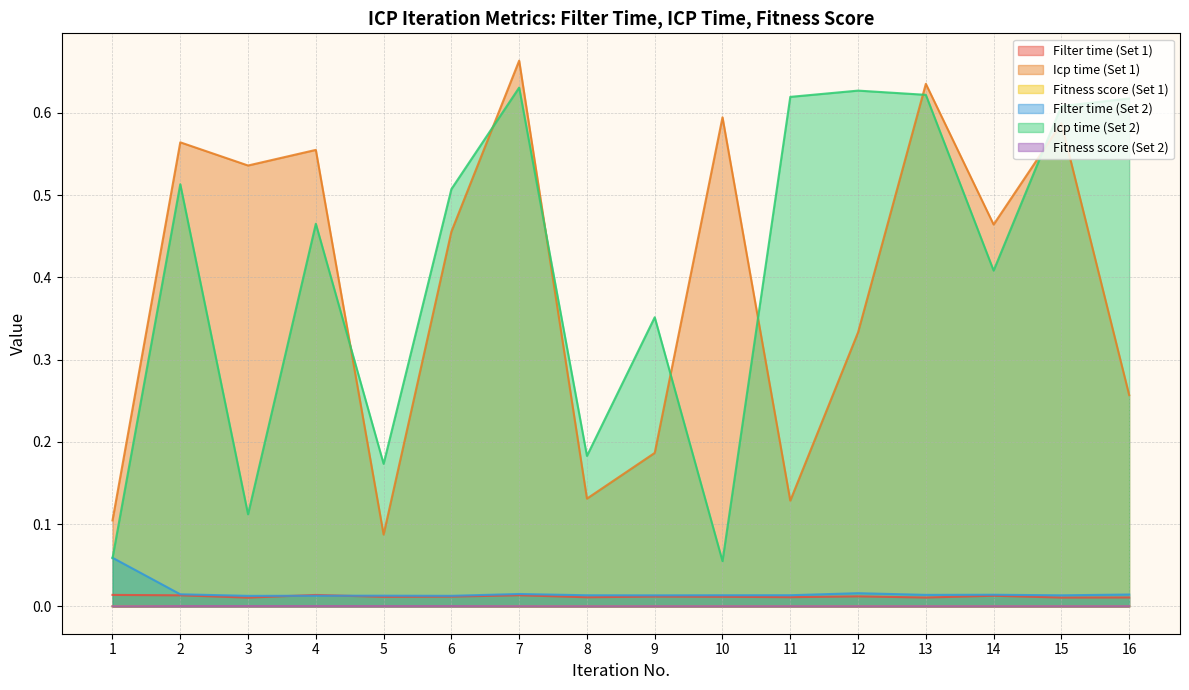

Which label corresponds to the smallest value in the chart?

1